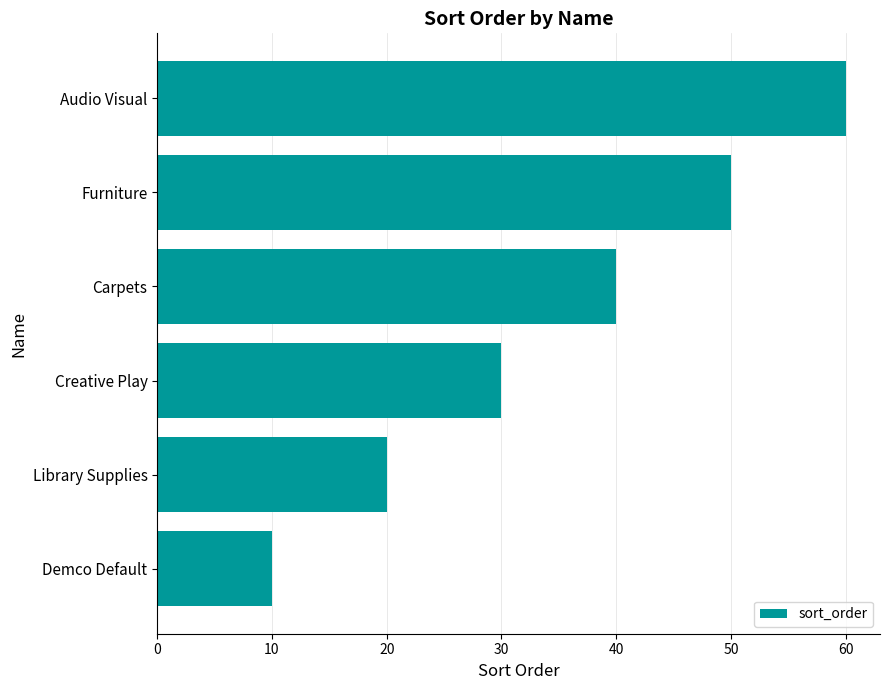

What is the average value?

35